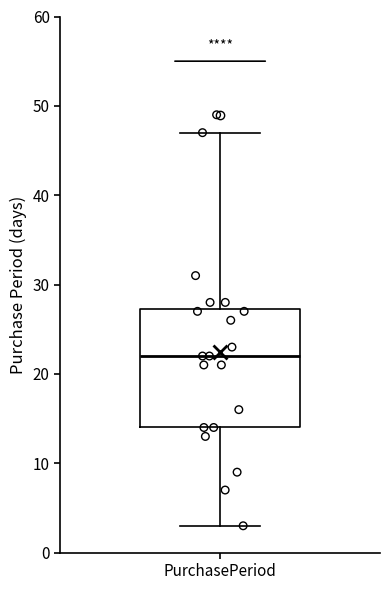

Where is the upper edge of the box for PurchasePeriod on the y-axis? The values are not printed on the chart, so give them approximately, as read against the axis.

27